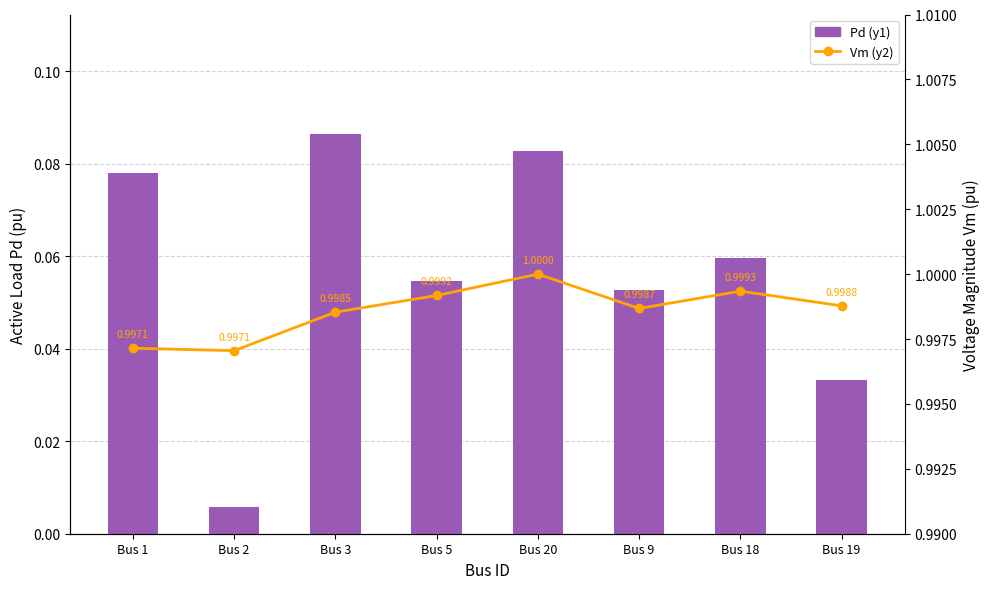

What is the label of the 6th bar from the left?

Bus 9